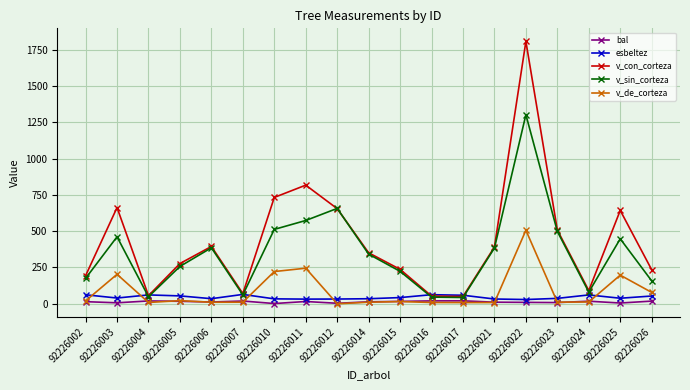

Which series has the largest total across all categories?

v_con_corteza